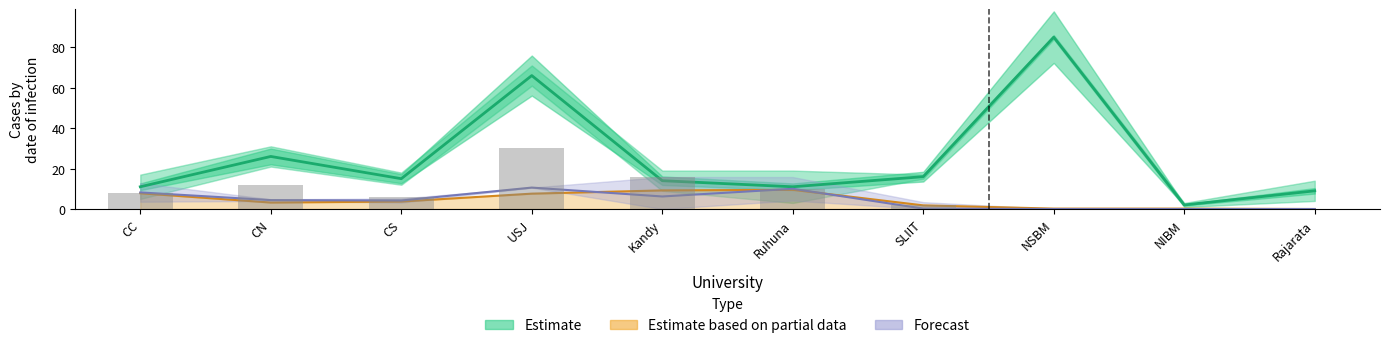

Reading left to right, transcribe all the data shown in this chart.

11	26	15	66	14	11	16	85	2	9